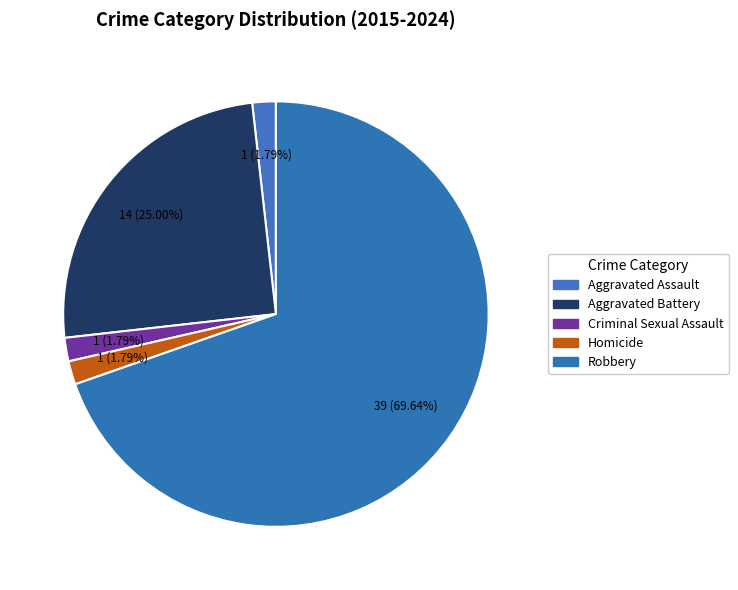

How many slices are in this pie chart?

5